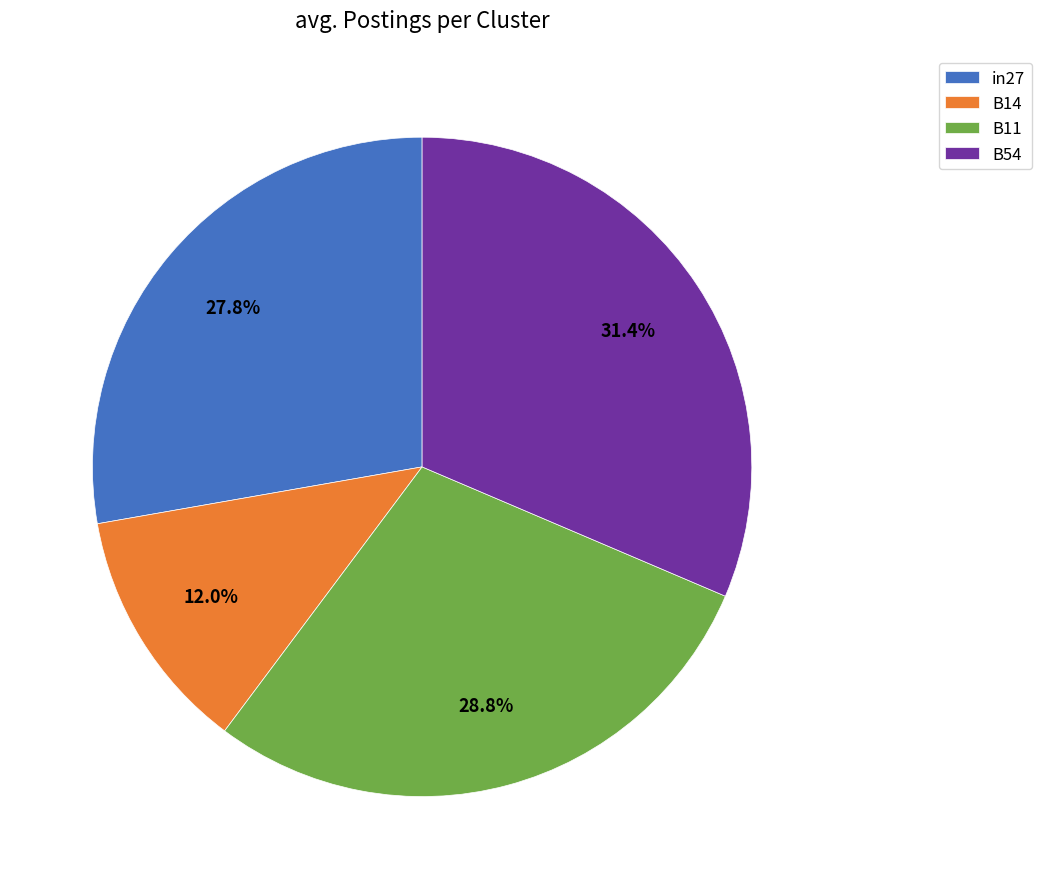

How many slices are in this pie chart?

4